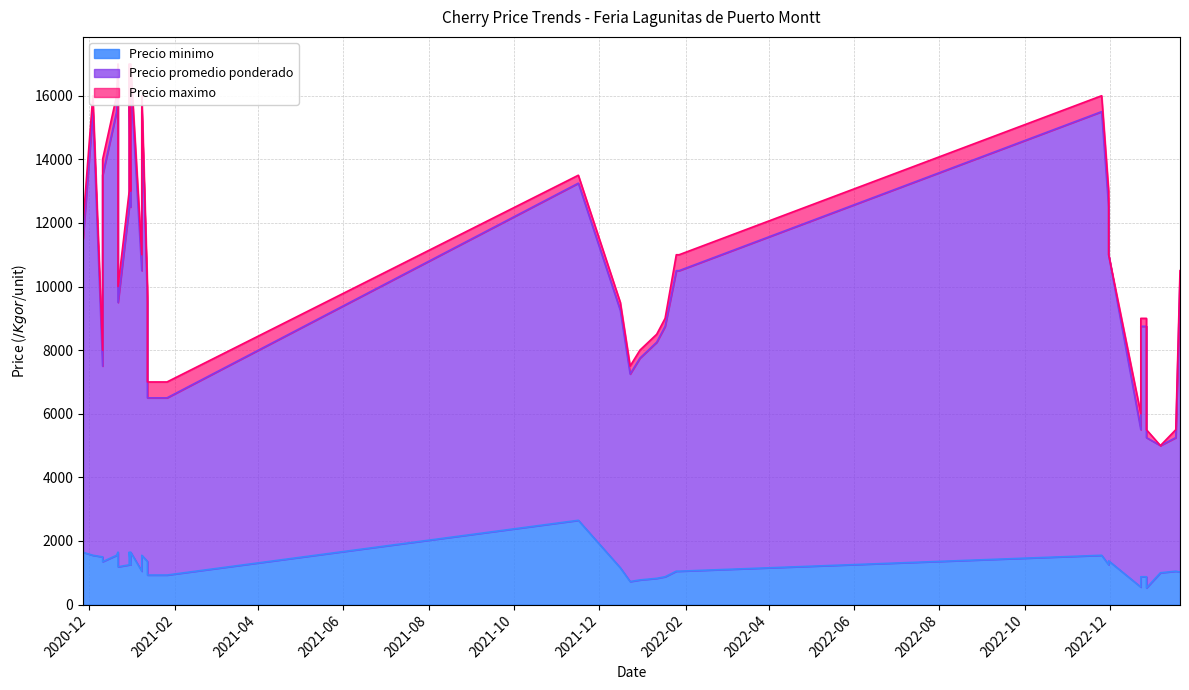

Which category has the lowest value across all series?

2022-12-27